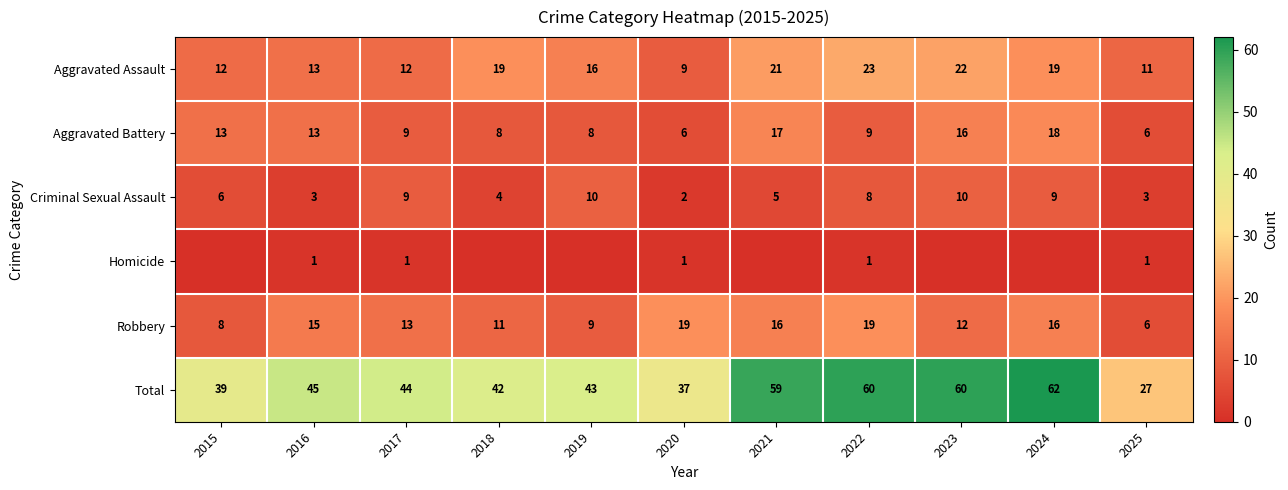

What is the average value of the Total series?

47